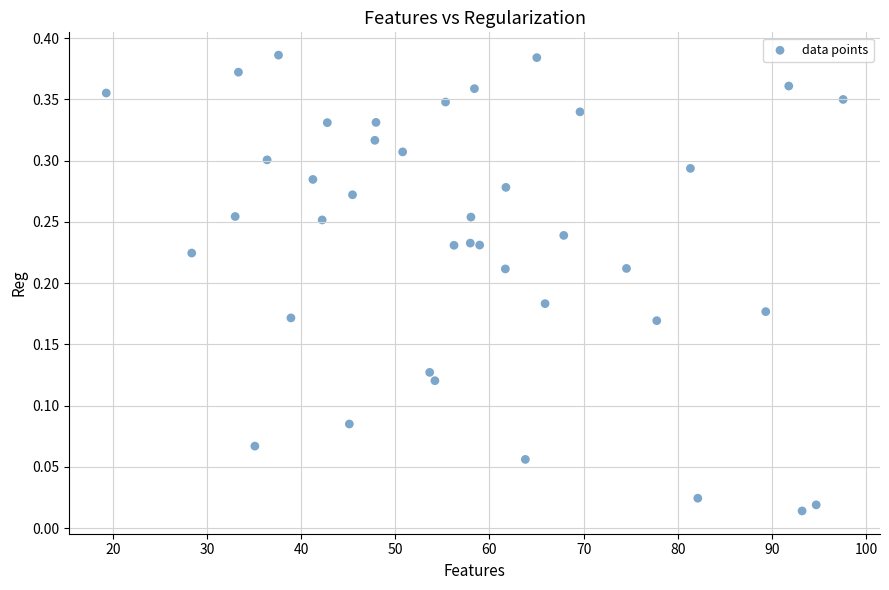

What is the range of X values (max minus min)?

78.3